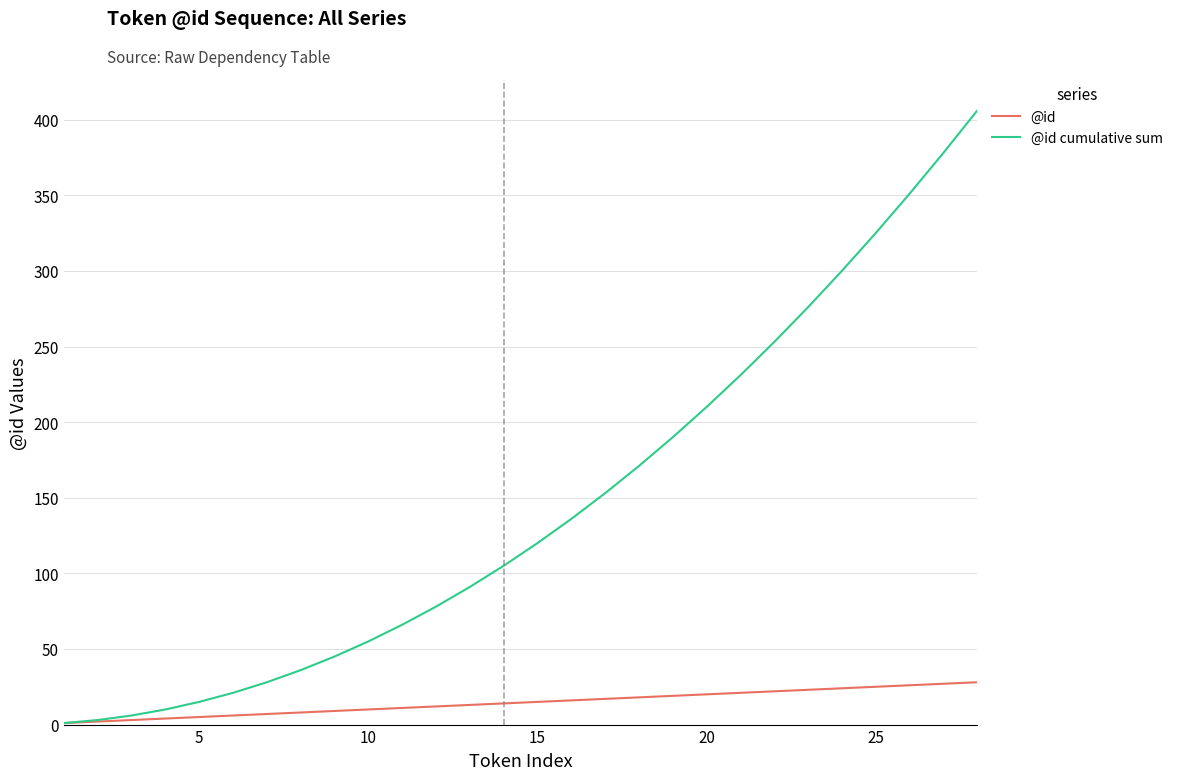

List the series in order of their overall mean, highest first.

@id cumulative sum, @id